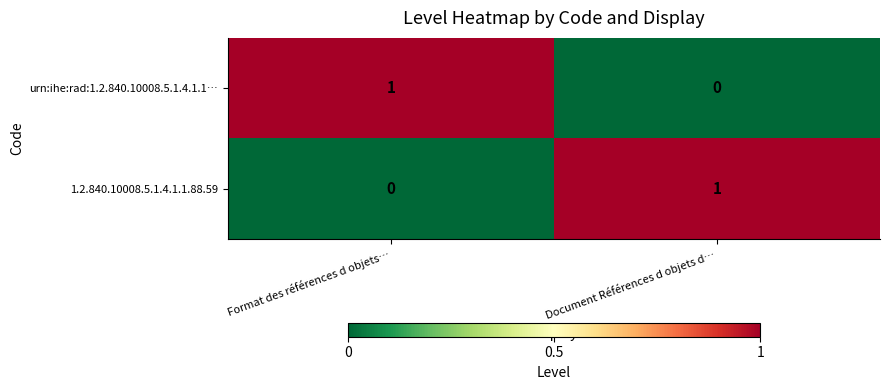

At which label does 1.2.840.10008.5.1.4.1.1.88.59 reach its peak?

Document Références d objets d…